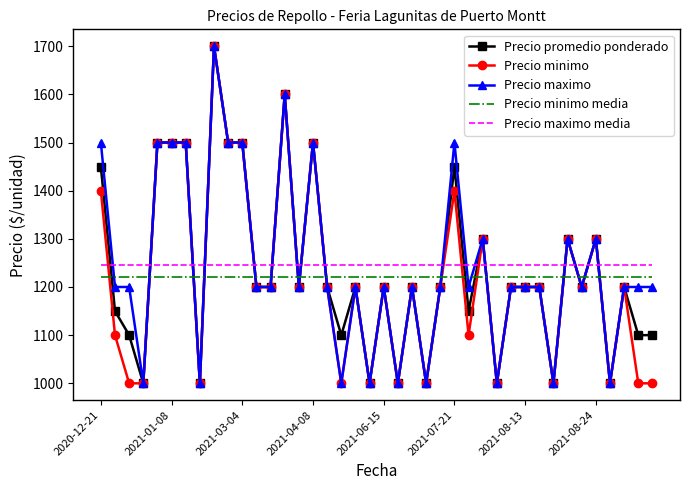

What is the sum of all Precio maximo values?

49800